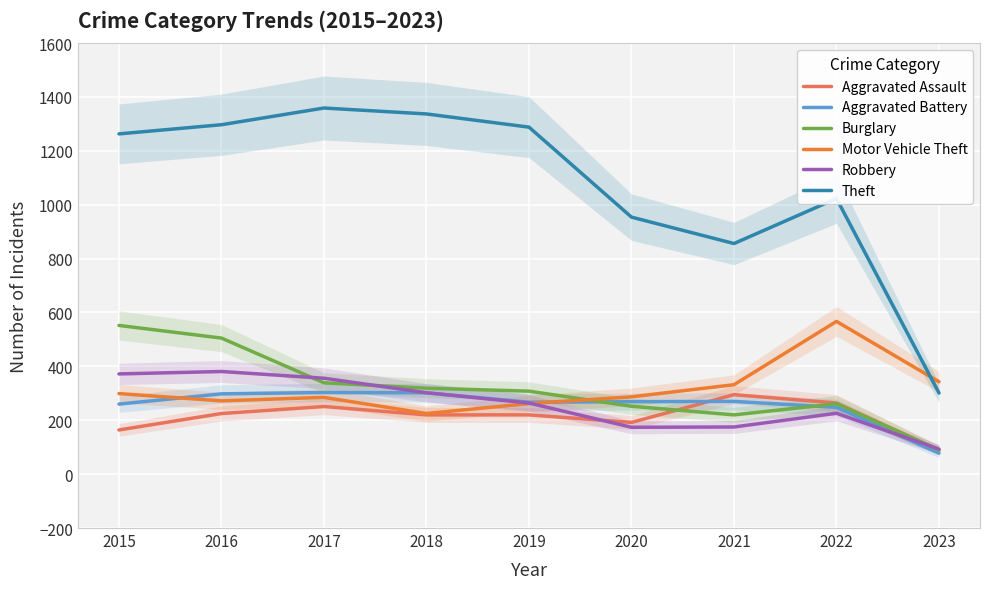

What is the difference between the Theft values at 2015 and 2020?

309